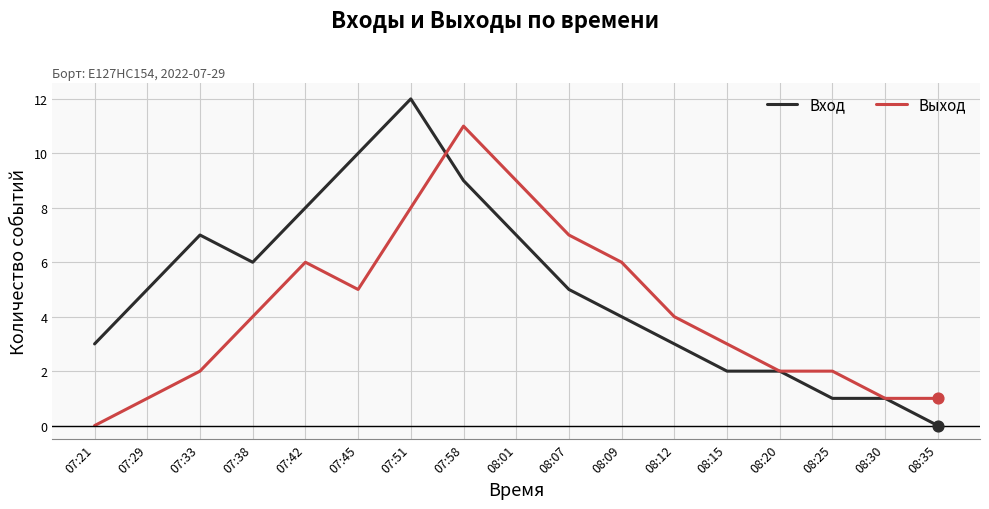

Is the value of Выход at 07:29 greater than the value of Вход at 07:38?

No